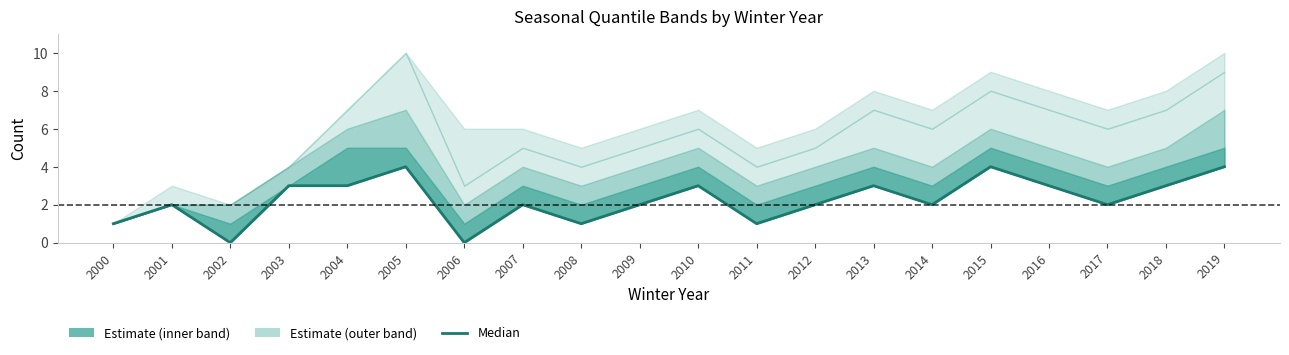

Rank the categories by value from highest to lowest.

2005, 2015, 2019, 2003, 2004, 2010, 2013, 2016, 2018, 2001, 2007, 2009, 2012, 2014, 2017, 2000, 2008, 2011, 2002, 2006